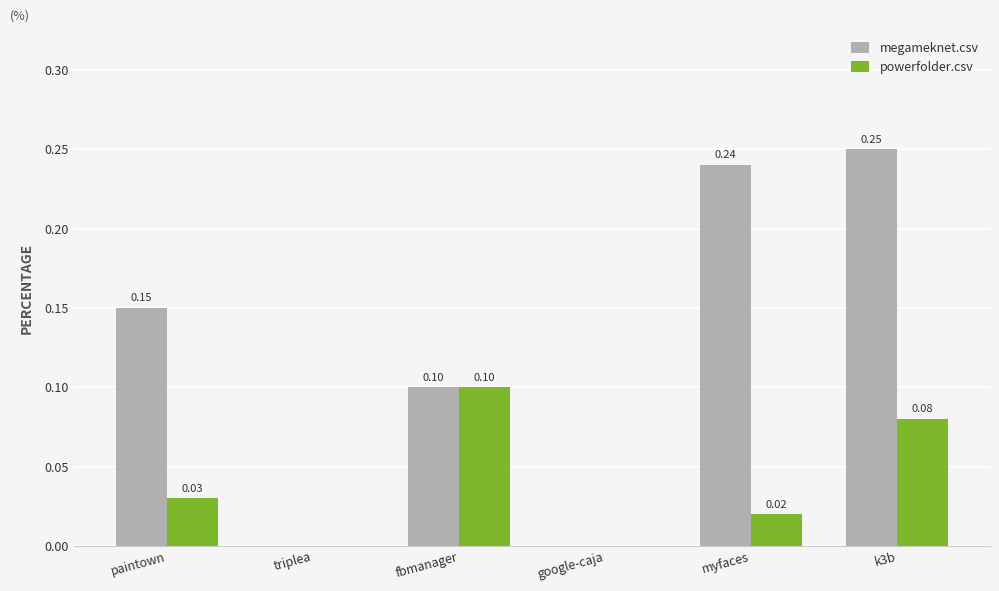

The value of megameknet.csv at fbmanager is 0.1. True or false?

True